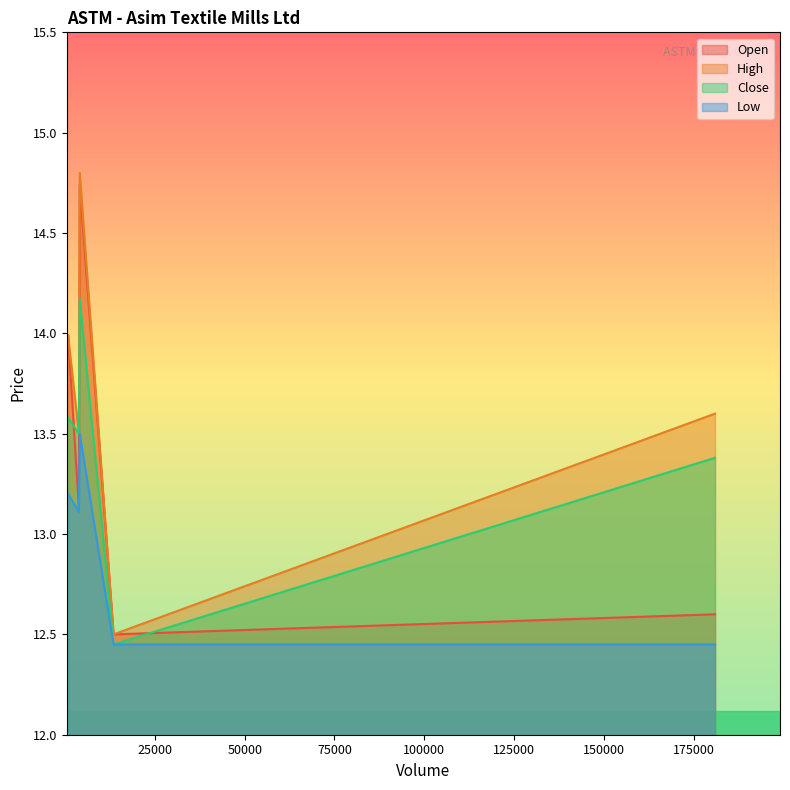

True or false: High and Close intersect in this chart.

False